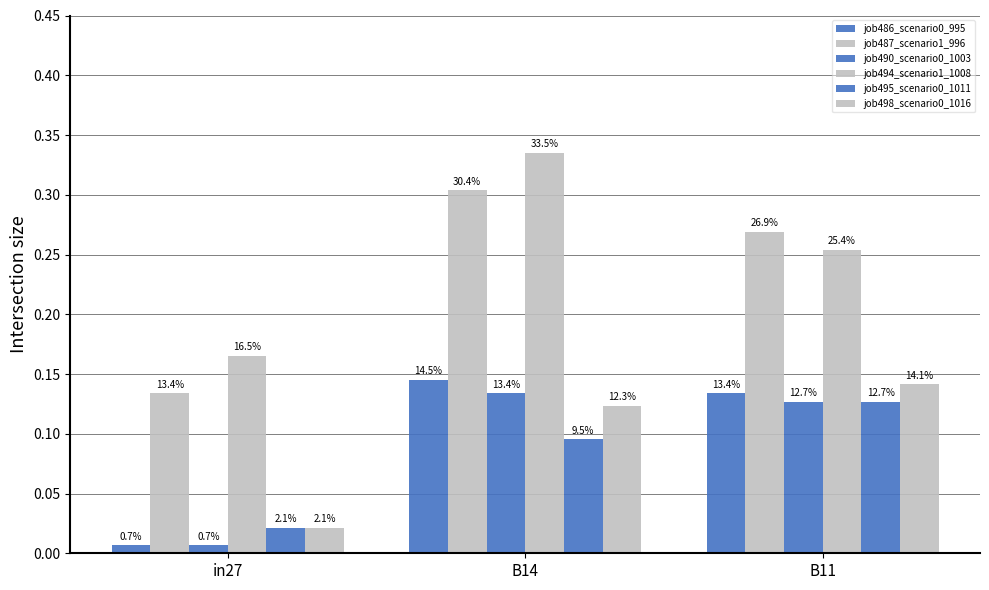

What is the sum of the job495_scenario0_1011 values at B14 and in27?

0.1